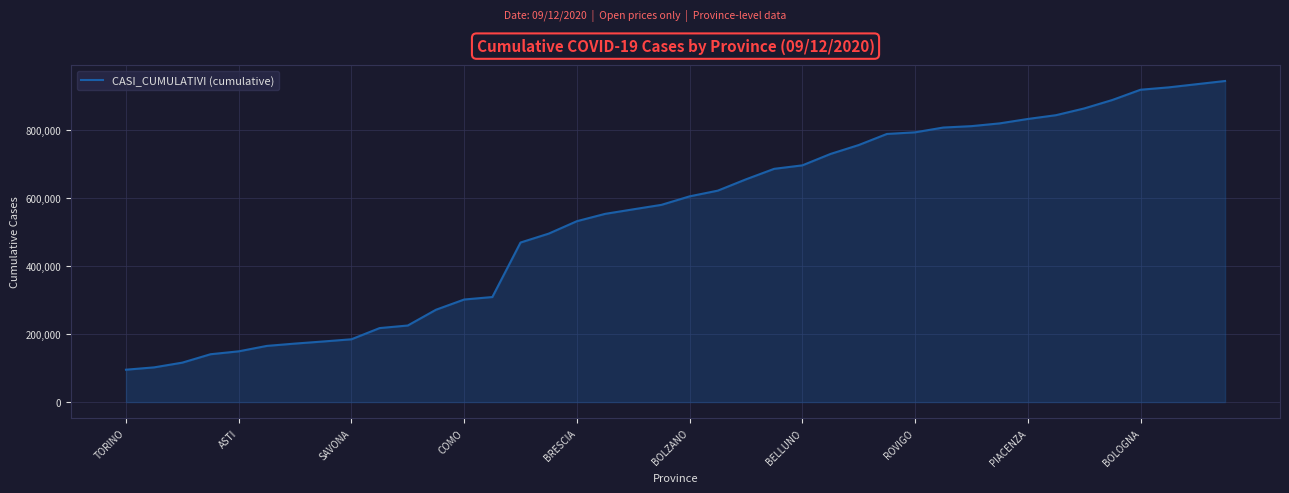

How many values are below 605076?

20